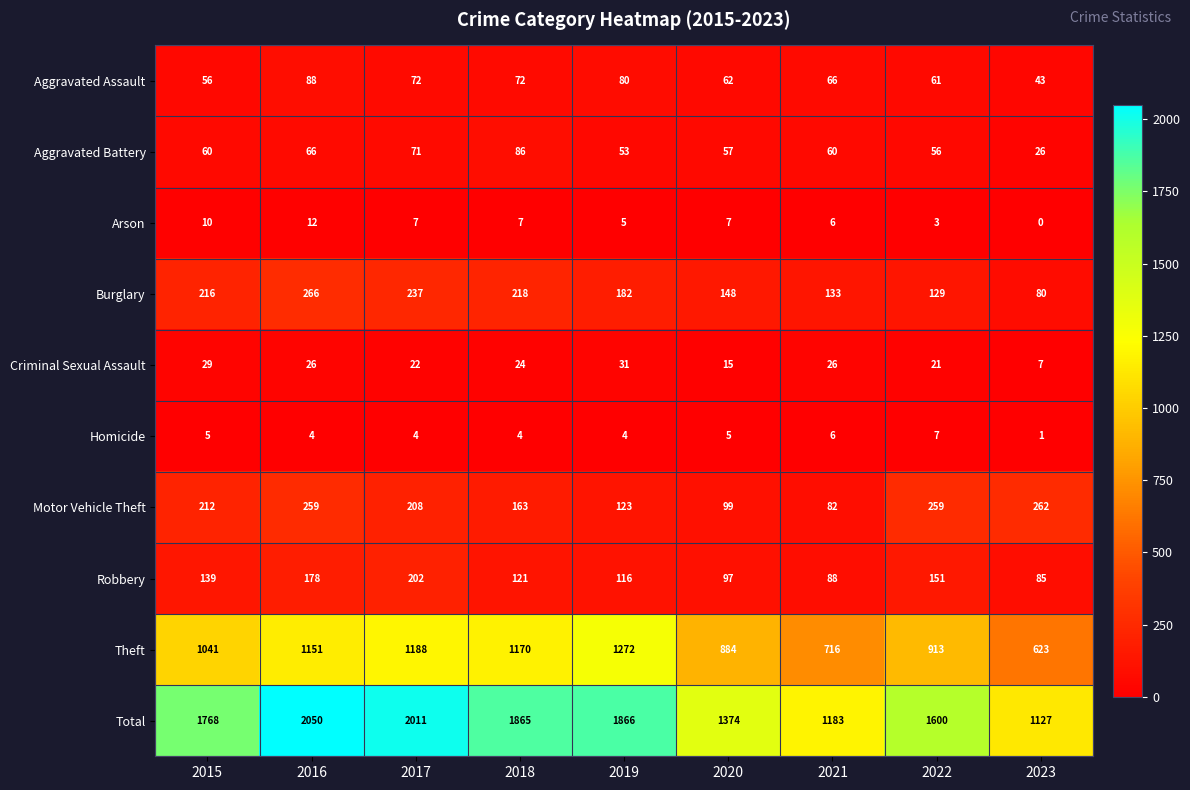

Count the number of data series in this chart.

10